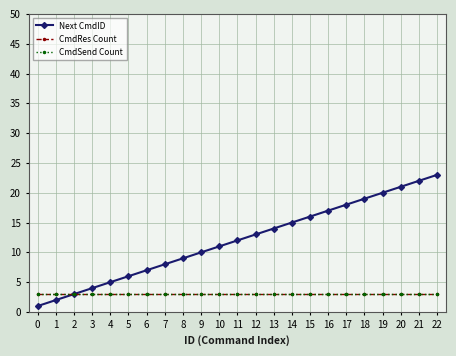

Which has a higher value, 10 or 5?

10